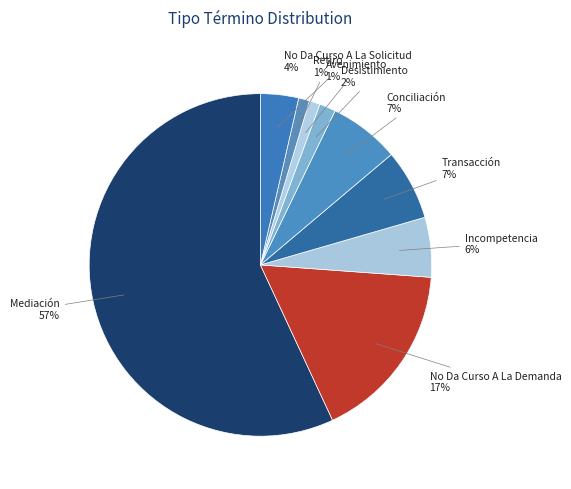

What is the ratio of the value at Avenimiento to the value at Retiro?

1.0